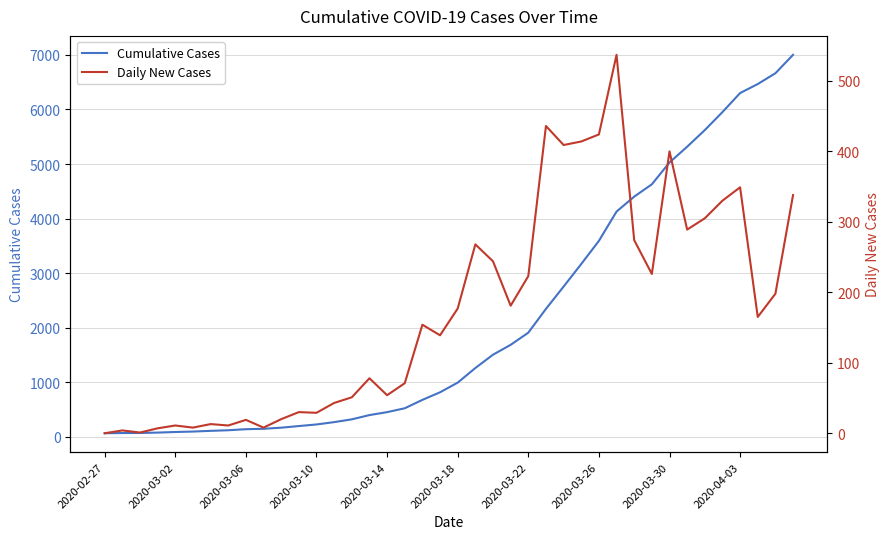

Reading left to right, transcribe all the data shown in this chart.

Cumulative Cases: 64	68	69	76	87	95	108	119	138	146	166	196	225	268	319	397	451	522	676	815	992	1260	1504	1685	1908	2344	2753	3167	3591	4128	4402	4628	5028	5317	5622	5952	6301	6466	6664	7002
Daily New Cases: 0	4	1	7	11	8	13	11	19	8	20	30	29	43	51	78	54	71	154	139	177	268	244	181	223	436	409	414	424	537	274	226	400	289	305	330	349	165	198	338